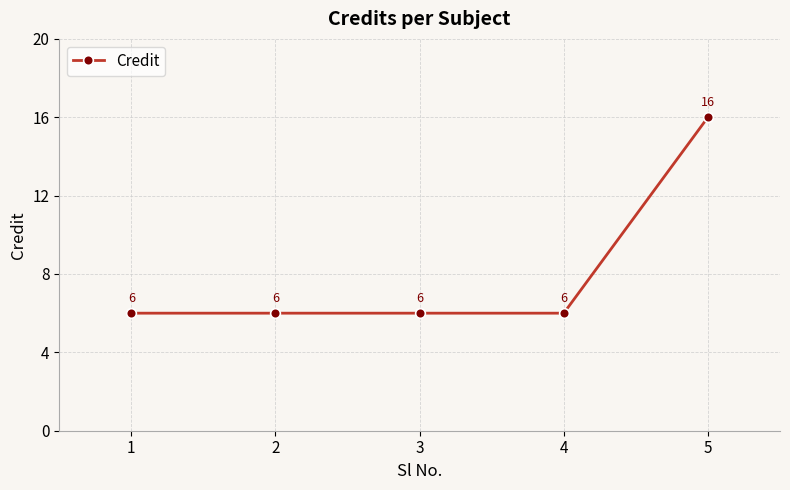

What is the greatest value displayed?

16